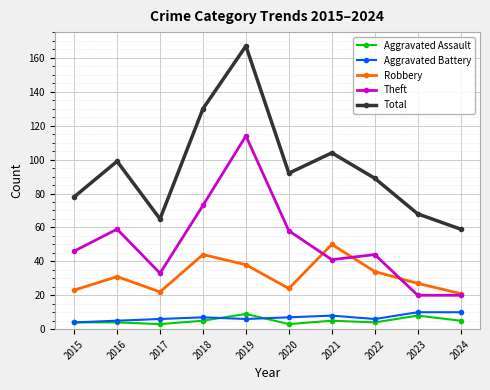

What is the value of the Robbery point at the 8th from the left?

34